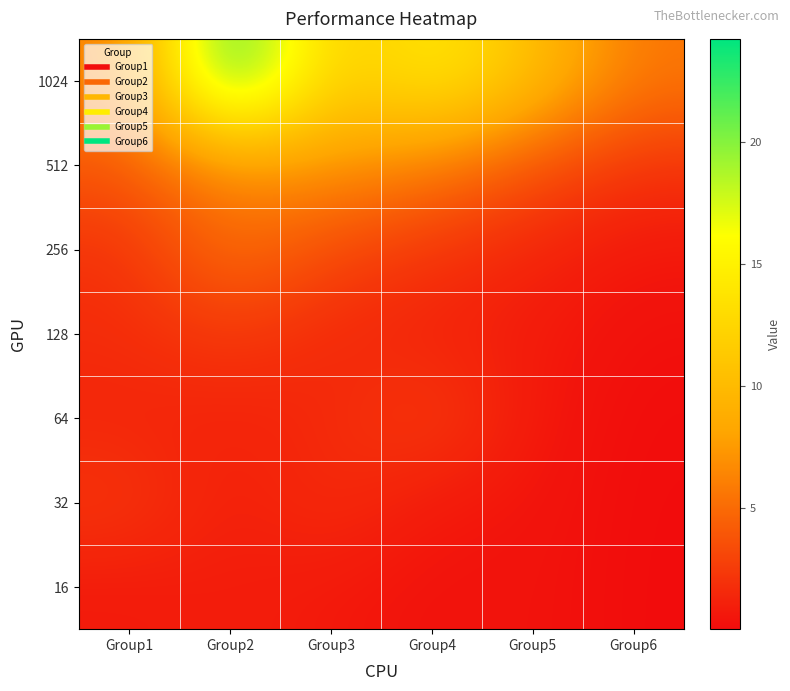

Between Group4 and Group1, which is larger?

Group1